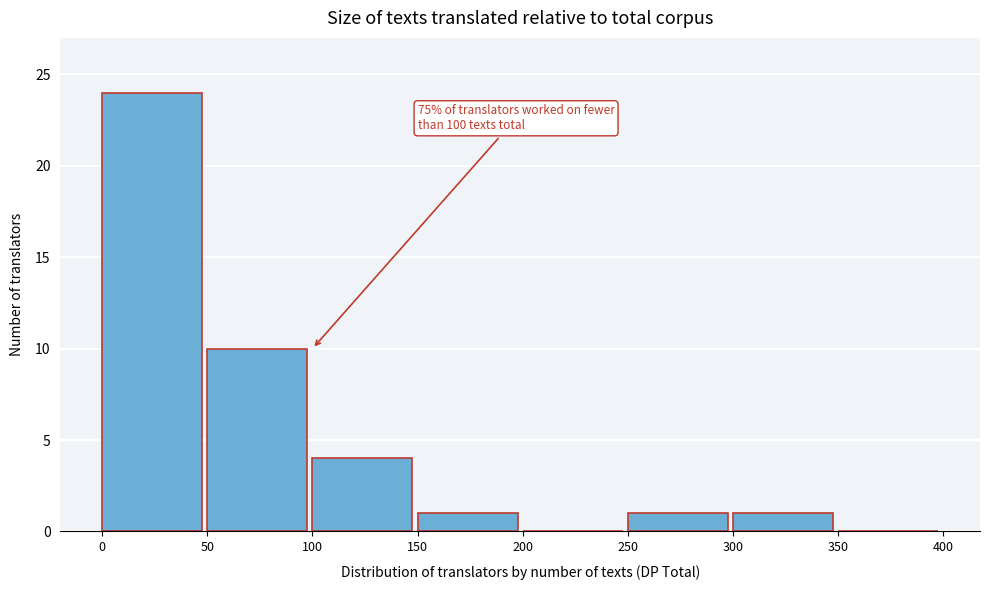

Which range on the x-axis has the tallest bar?

0 to 50